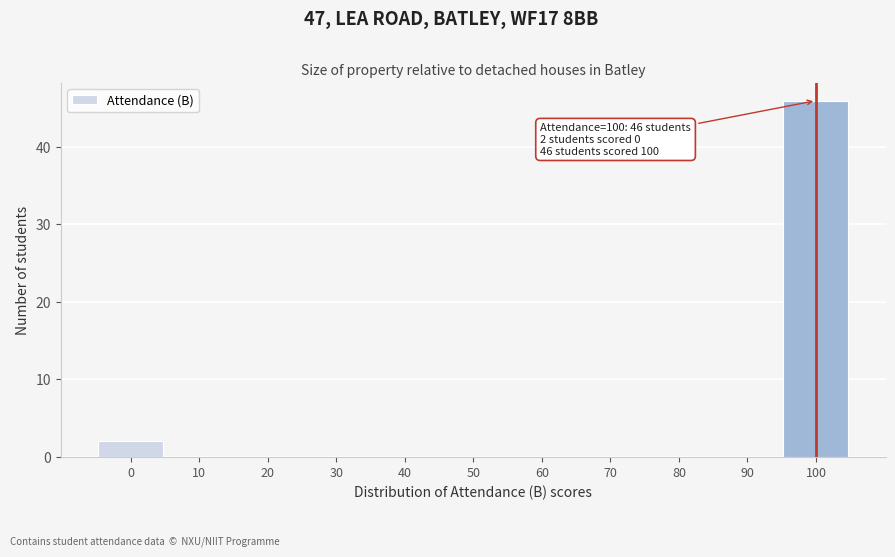

Reading right to left, what are all the values shown in this chart?

100=46	90=0	80=0	70=0	60=0	50=0	40=0	30=0	20=0	10=0	0=2